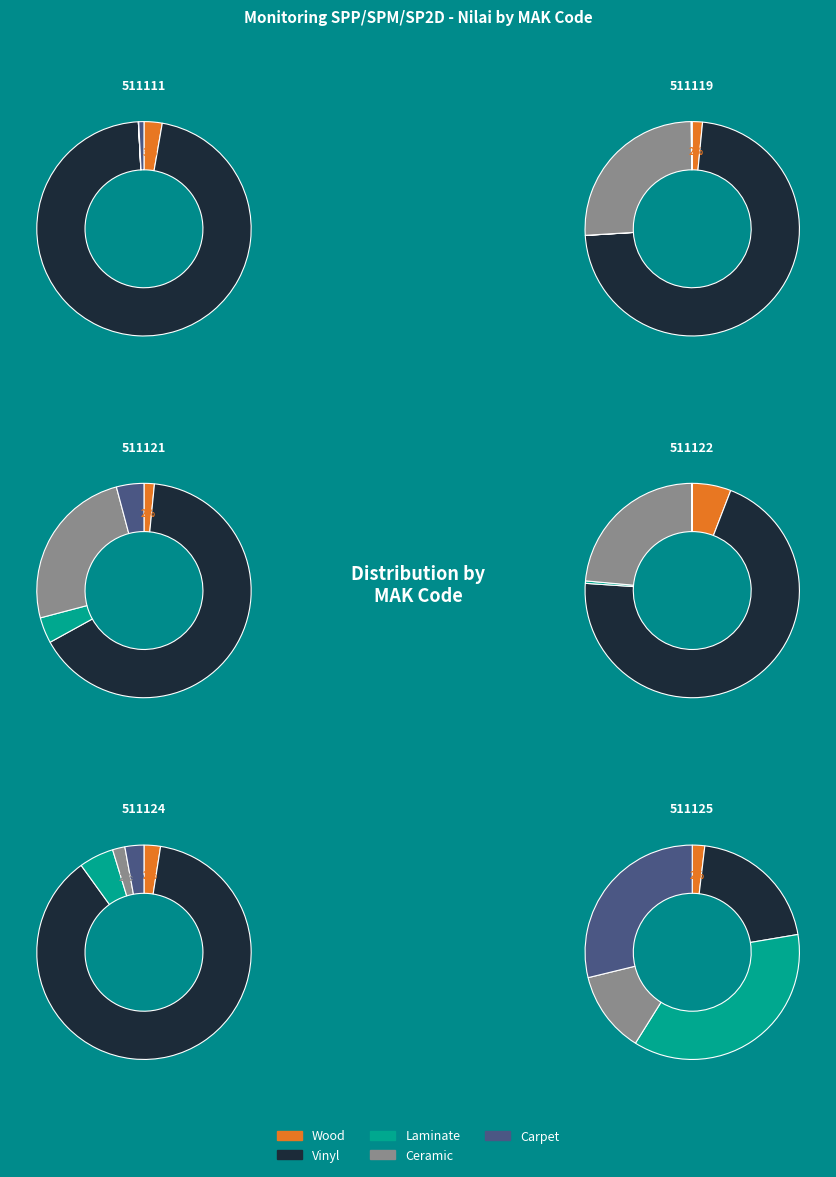

The 0 slice represents 2% of the pie. True or false?

True